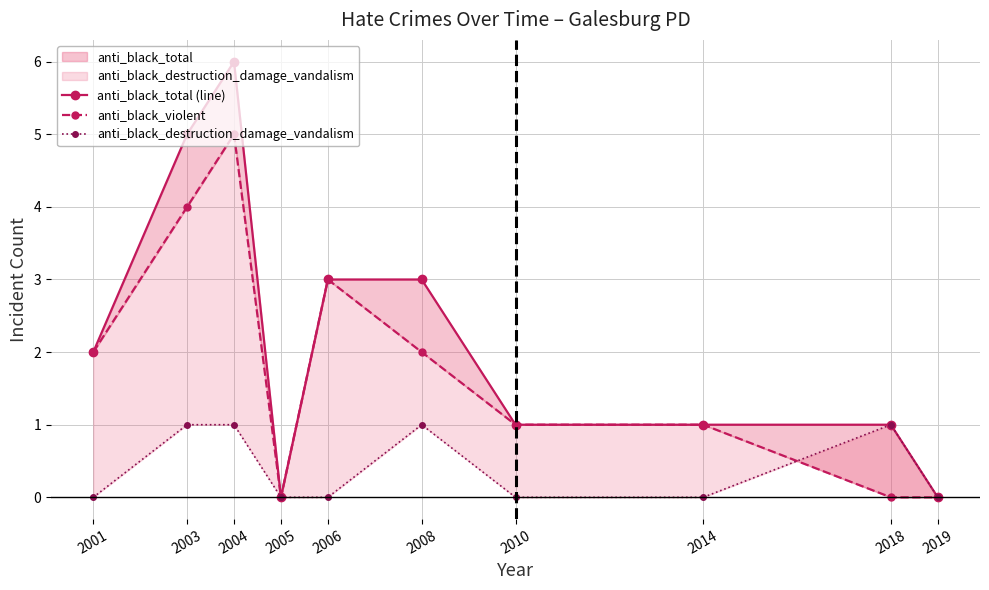

The value of anti_black_destruction_damage_vandalism at 2018 is 1. True or false?

True